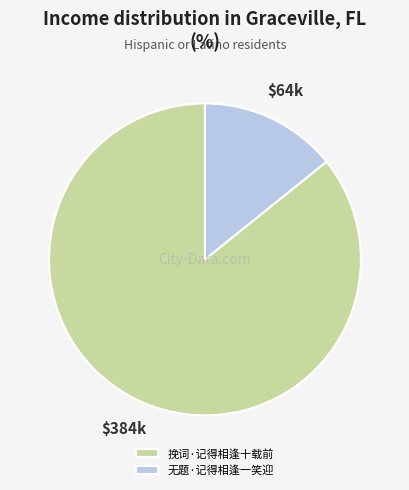

Does 无题·记得相逢一笑迎 account for over 50% of the chart?

No